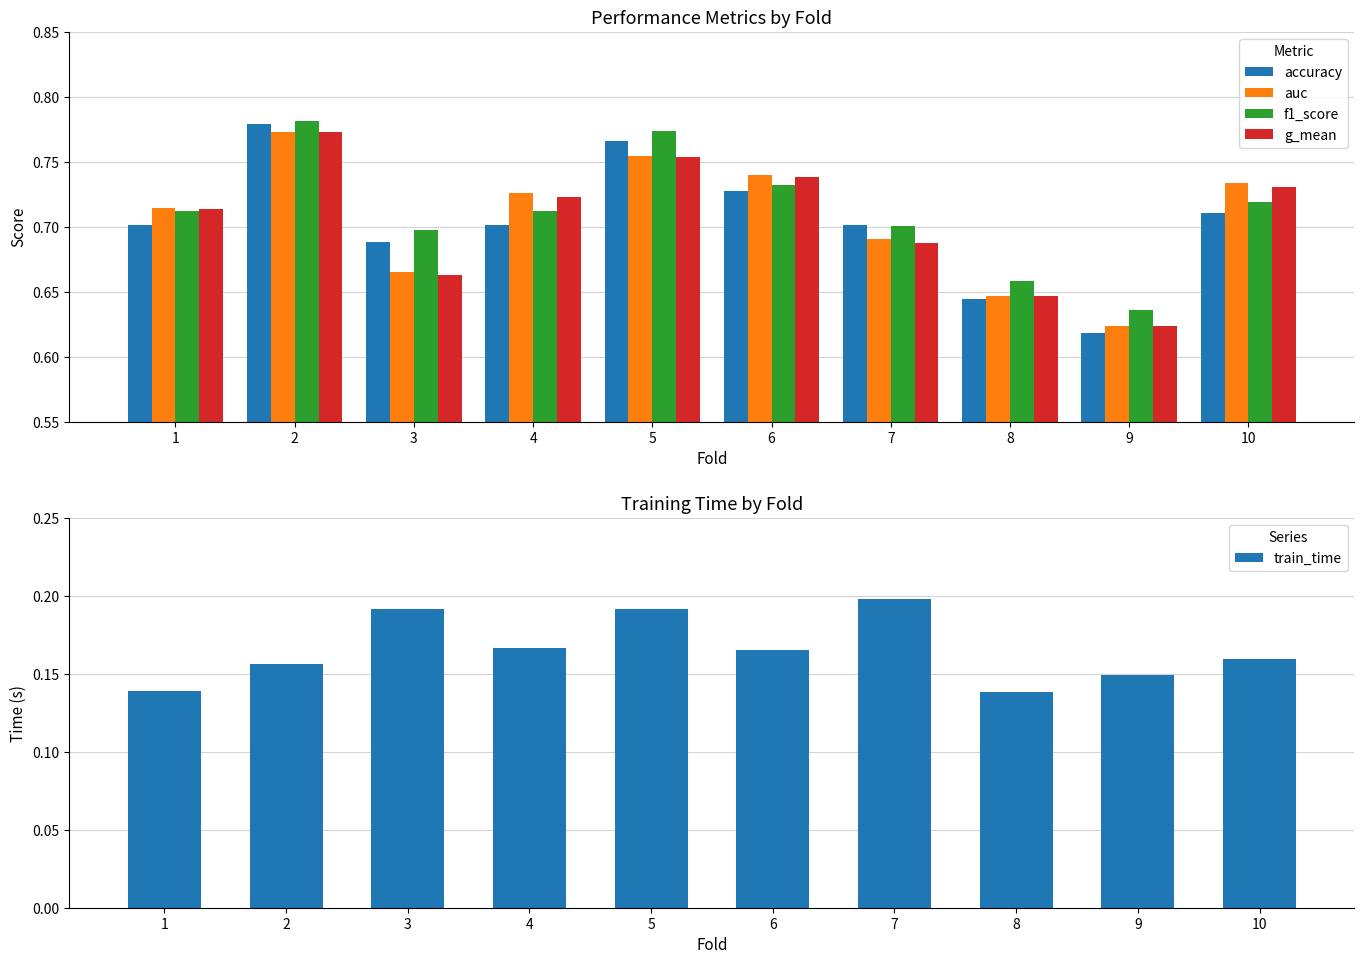

What is the value of the auc bar at the 6th from the left?

0.7